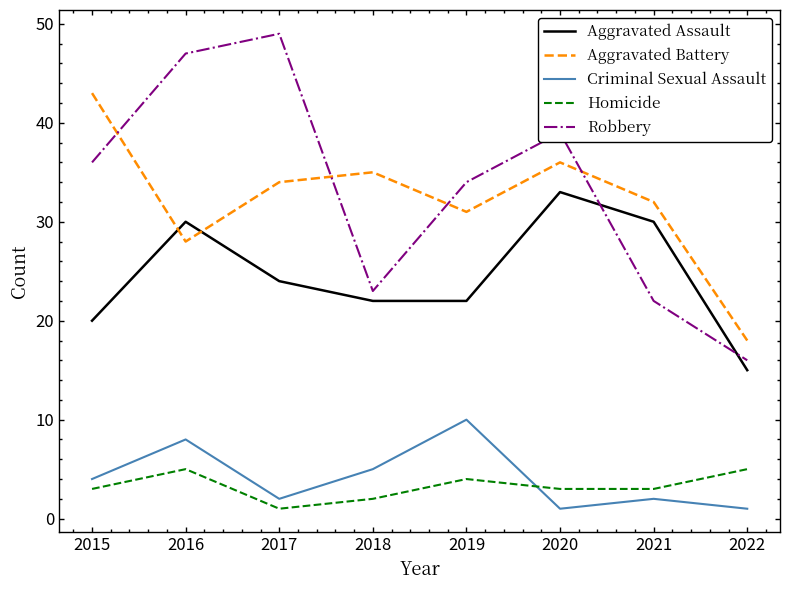

At which category is the sum across all series the highest?

2016